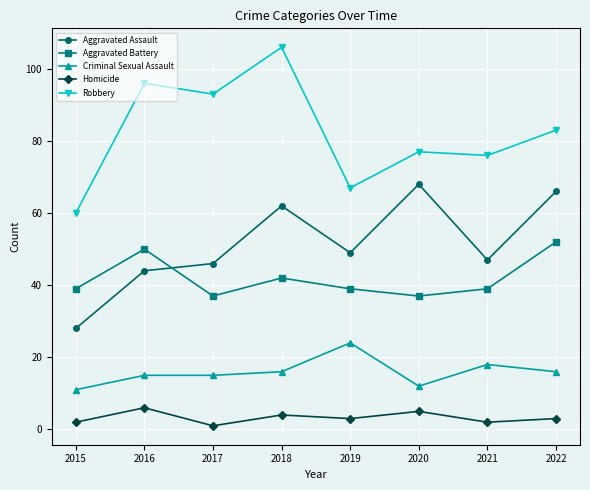

True or false: Robbery has more than 2 interior local peaks.

True